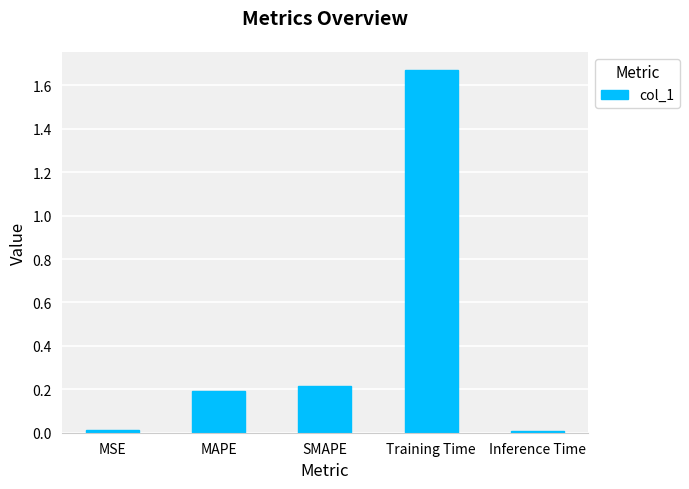

What is the sum of all values?

2.1